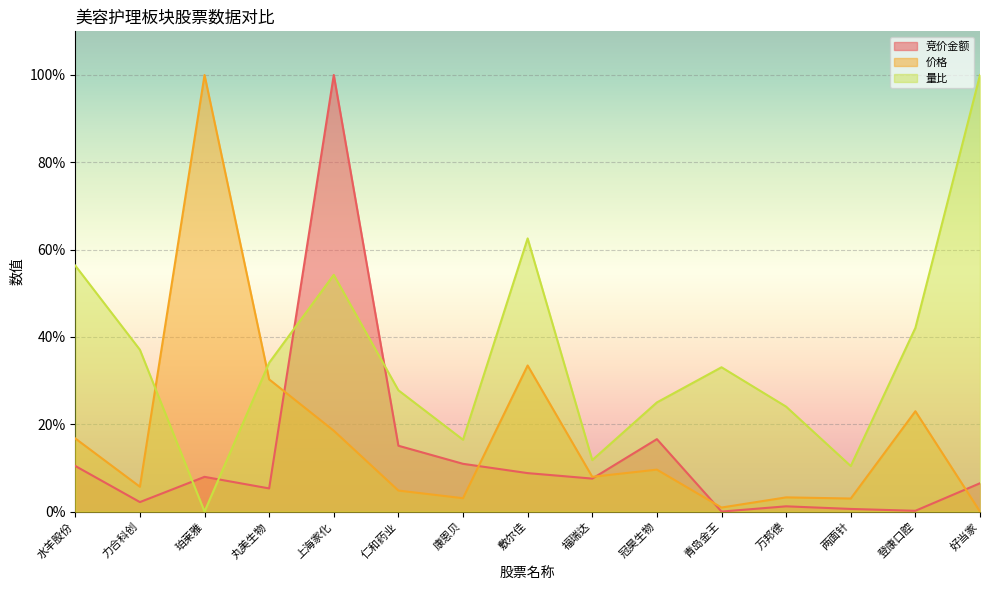

What is the difference between the highest and lowest values at 万邦德?

0.2